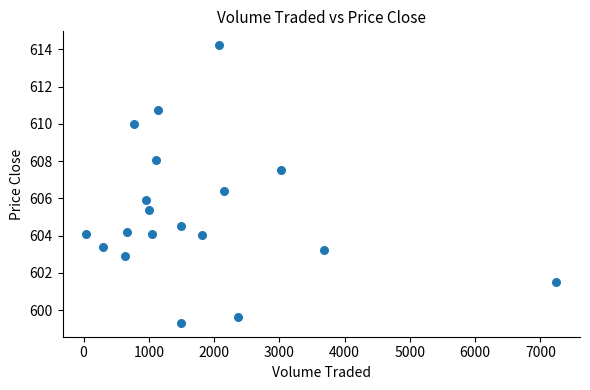

What is the range of X values (max minus min)?

7208.1